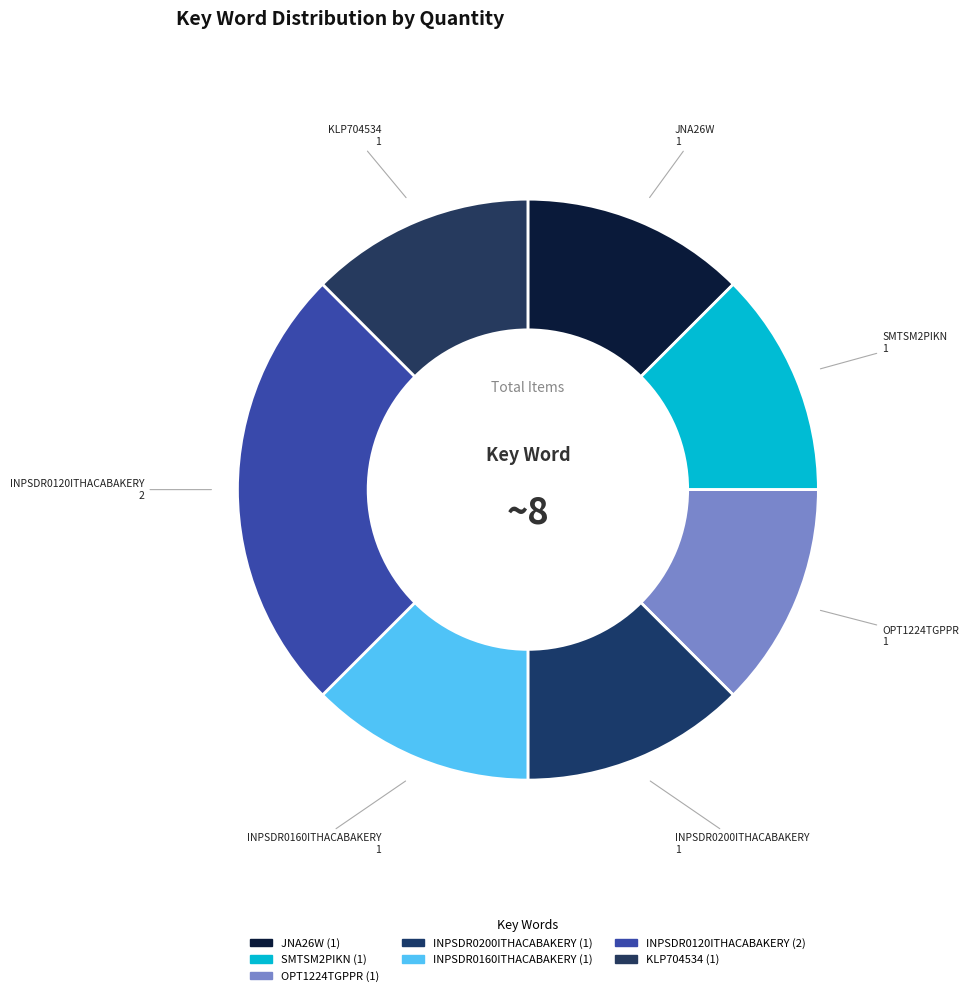

How many segments does this pie chart have?

7